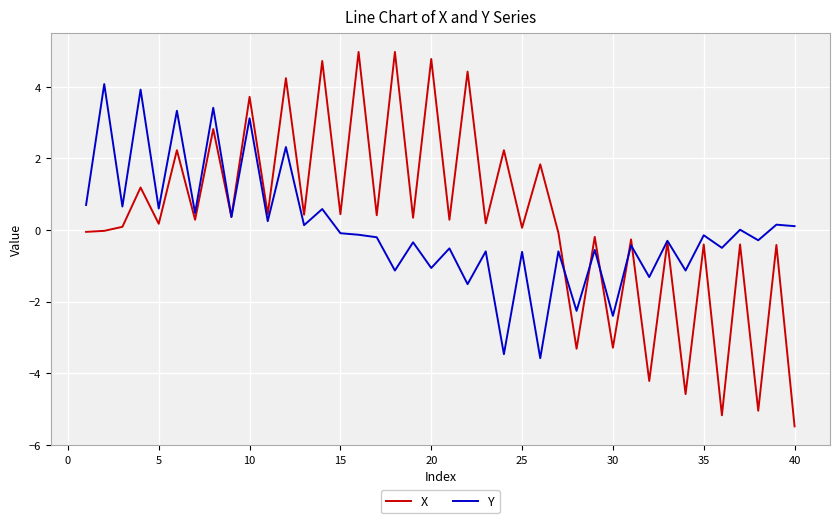

In Y, how many points are higher than both neighbors (excluding endpoints)?

18